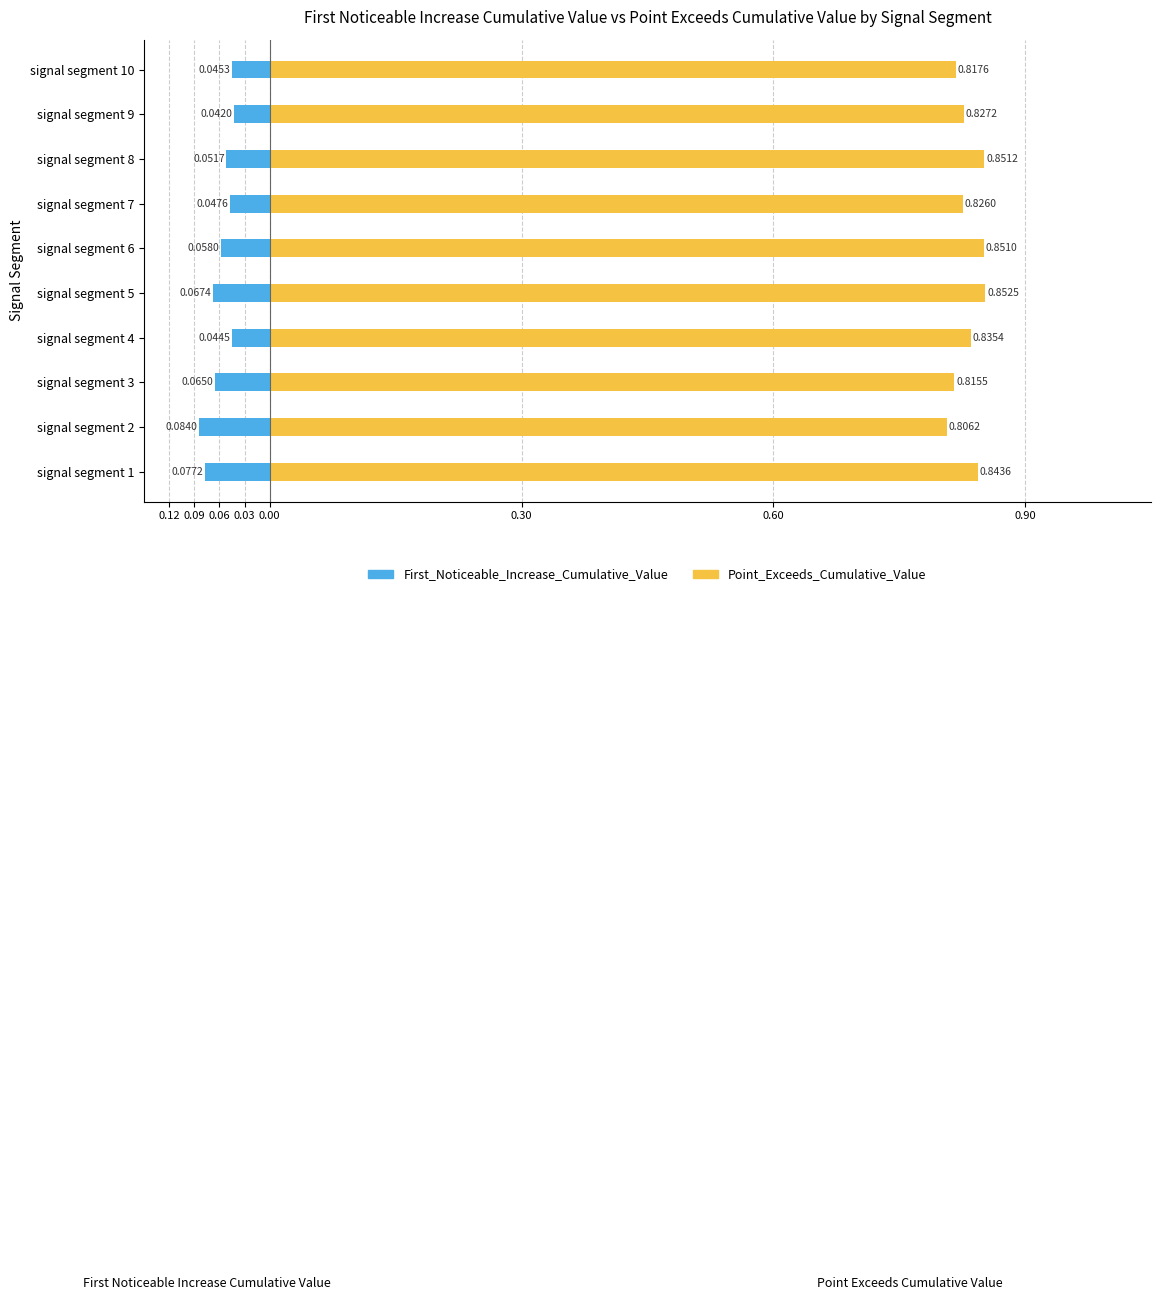

Is it true that First_Noticeable_Increase_Cumulative_Value equals -0.1 at signal segment 3?

True